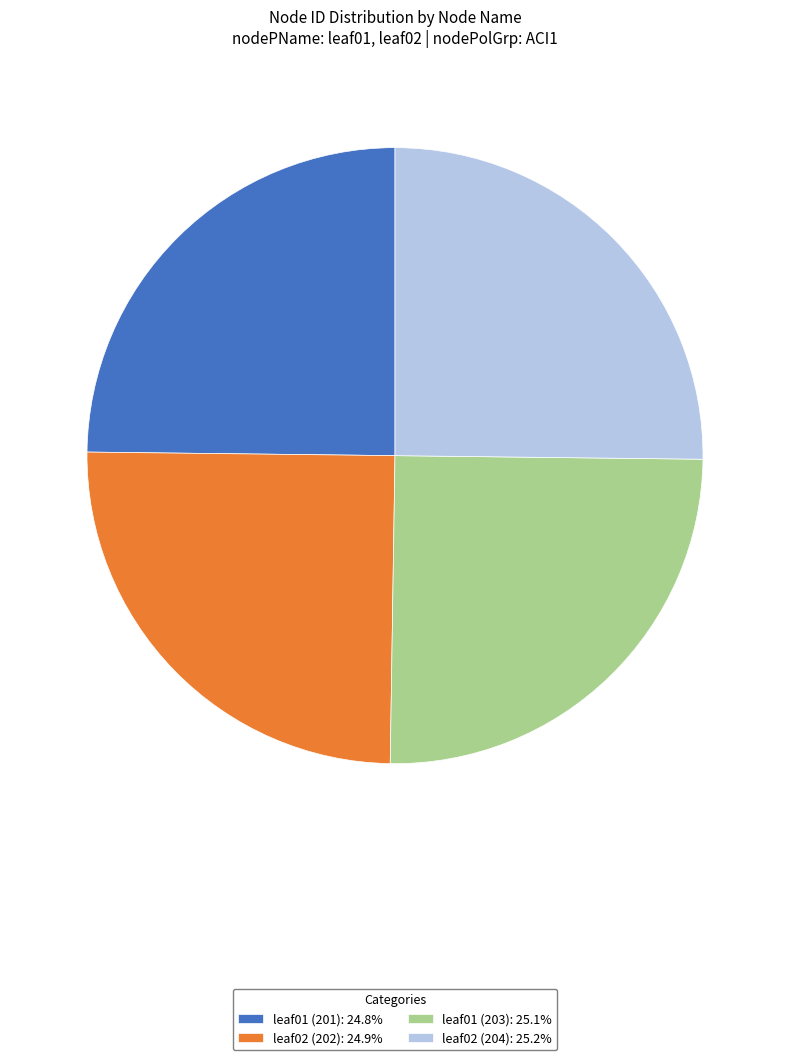

Approximately how many times larger is the value at leaf01 (201): 24.8% compared to leaf02 (202): 24.9%?

1.0